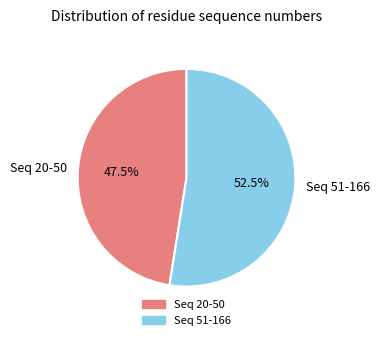

How much of the chart is everything except Seq 51-166?

47.5%